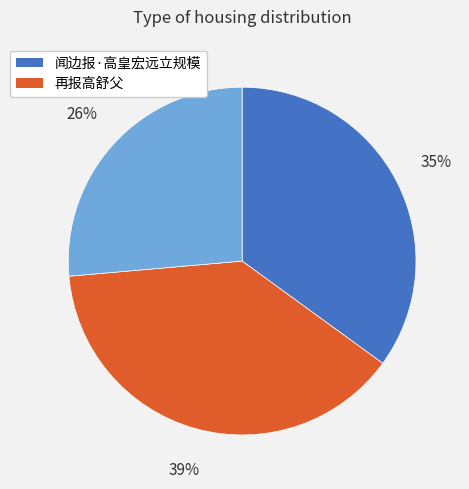

To the nearest percent, what is the average slice percentage?

33%